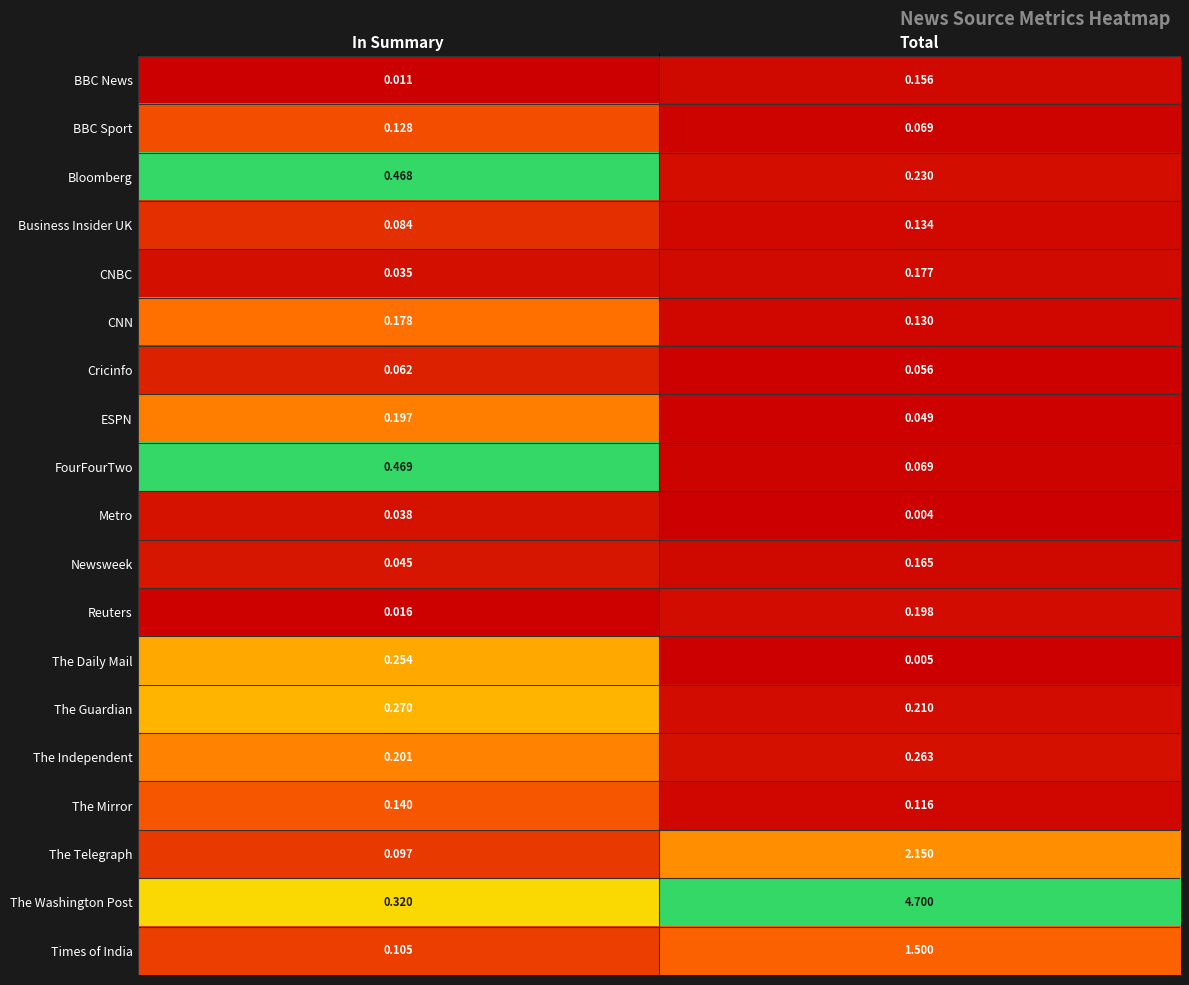

Is the value of Metro at Total greater than the value of The Telegraph at Total?

No